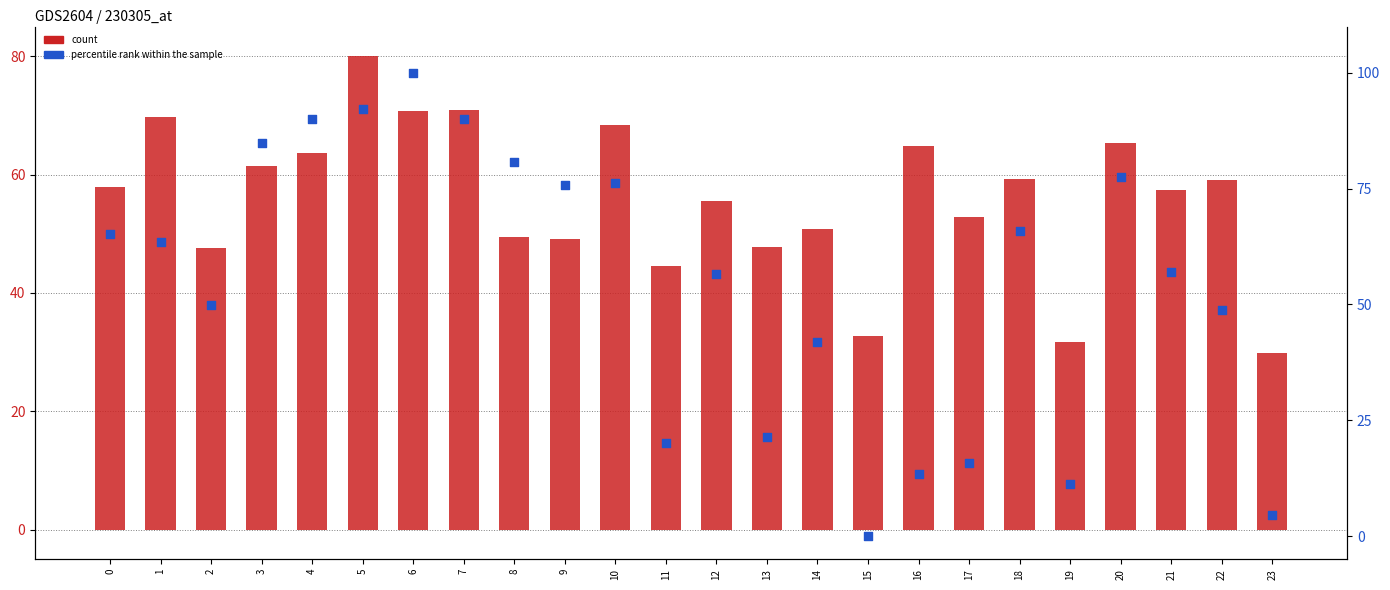

What are all the series names shown in the legend?

count, percentile rank within the sample